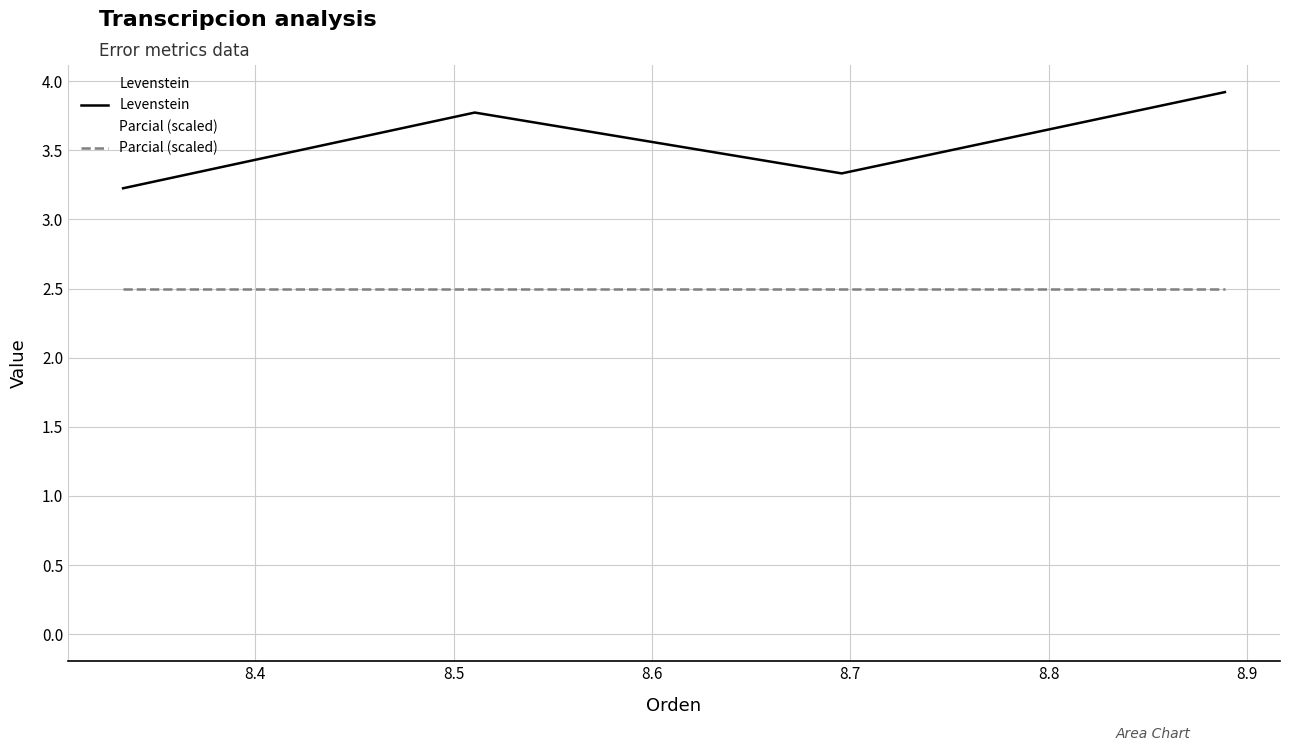

What are all the series names shown in the legend?

Levenstein, Parcial (scaled)